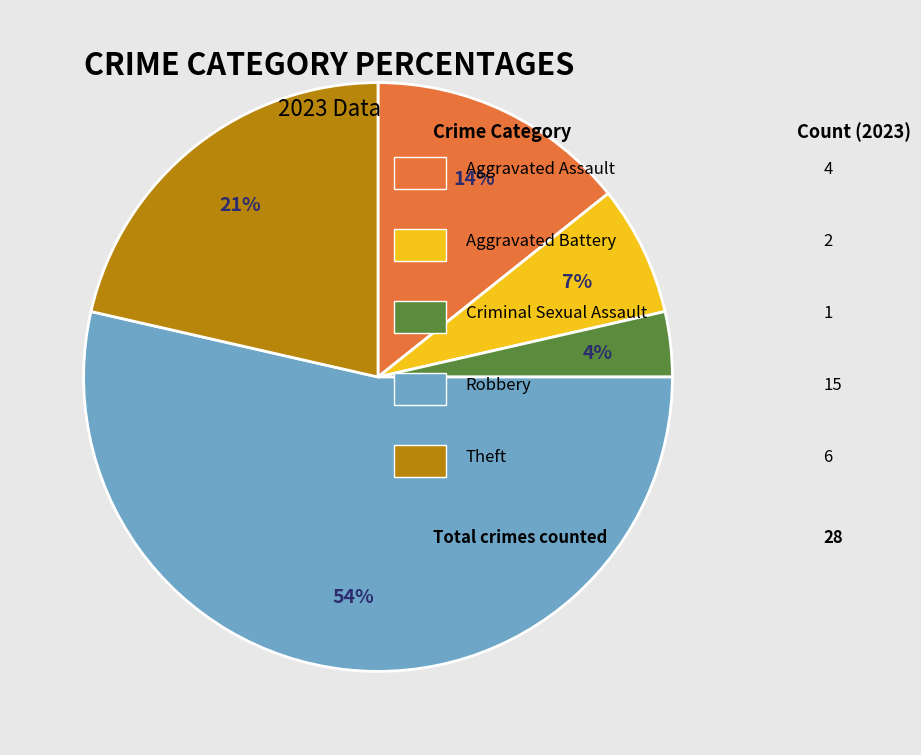

Does any single category account for the majority?

Yes